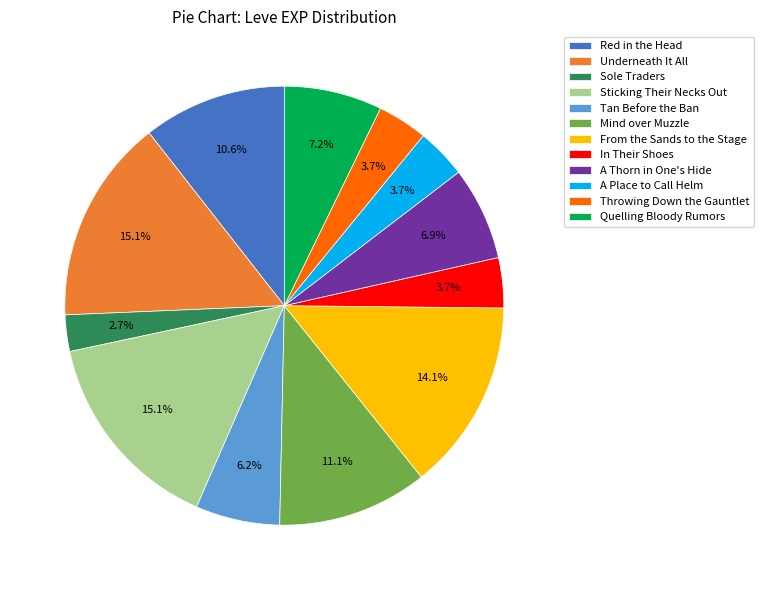

Is there a majority slice in this chart?

No